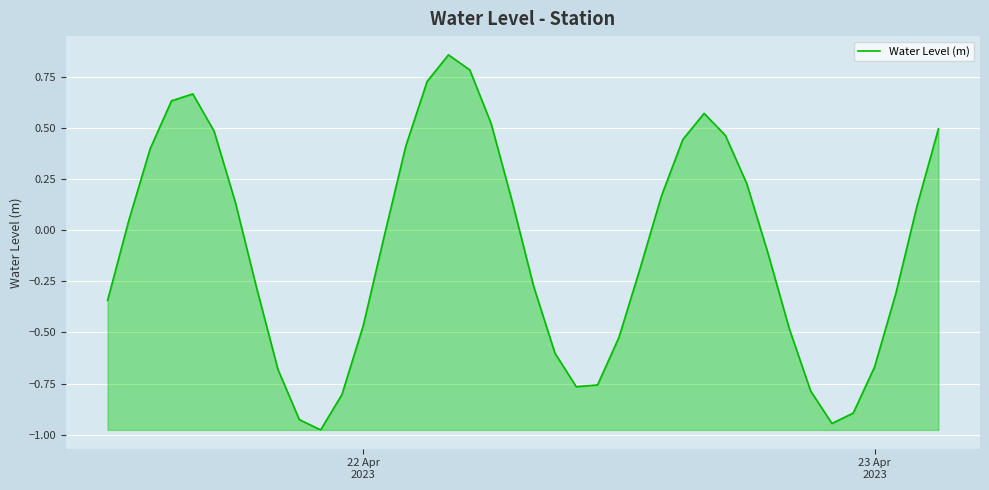

What is the difference between the maximum and minimum values?

1.8